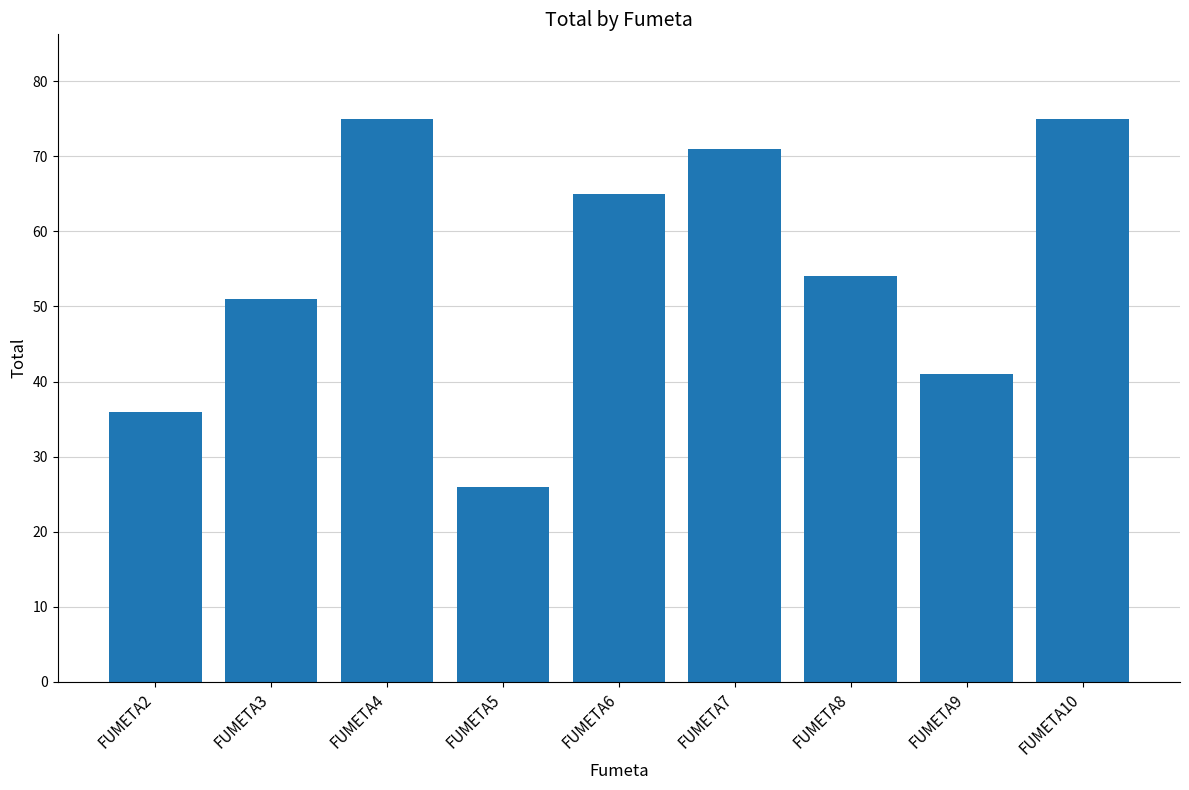

At which label is the value closest to 50?

FUMETA3